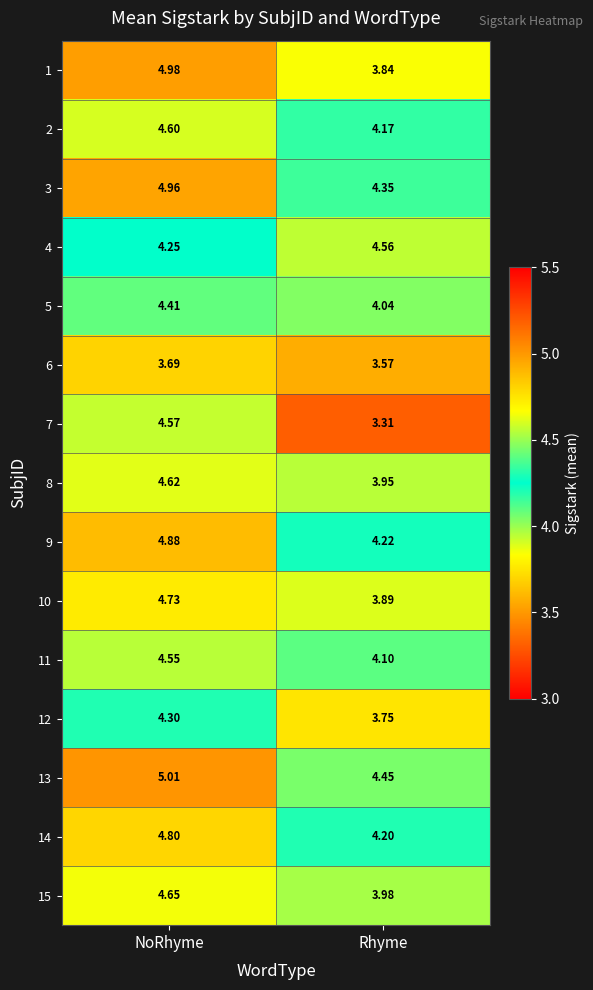

List the labels in order of 3 value, smallest first.

Rhyme, NoRhyme